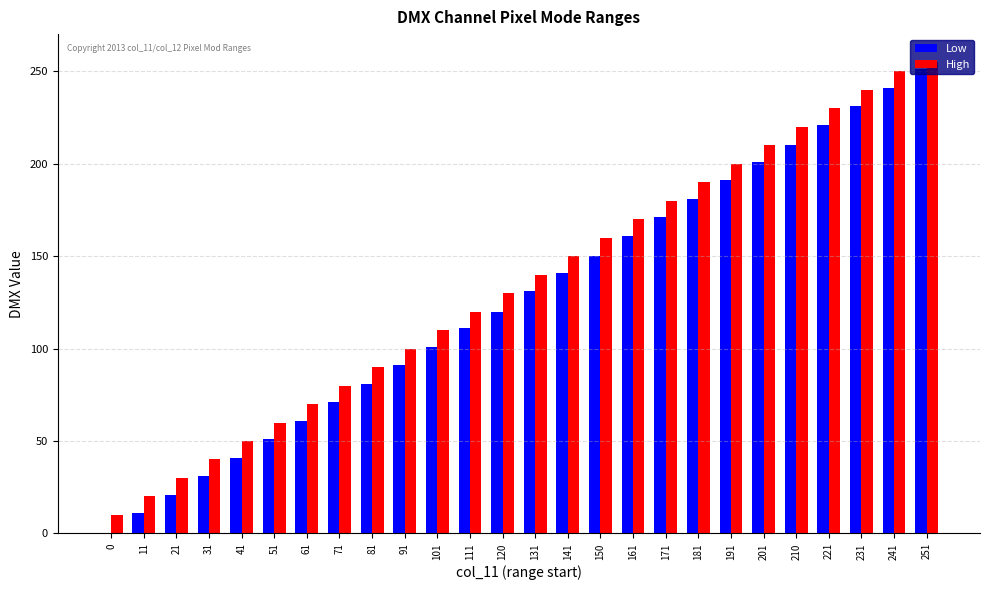

Between 0 and 141, which series saw the biggest shift?

Low